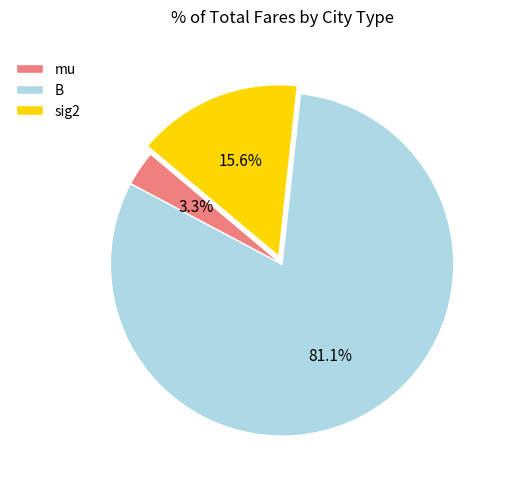

The B slice represents 71% of the pie. True or false?

False